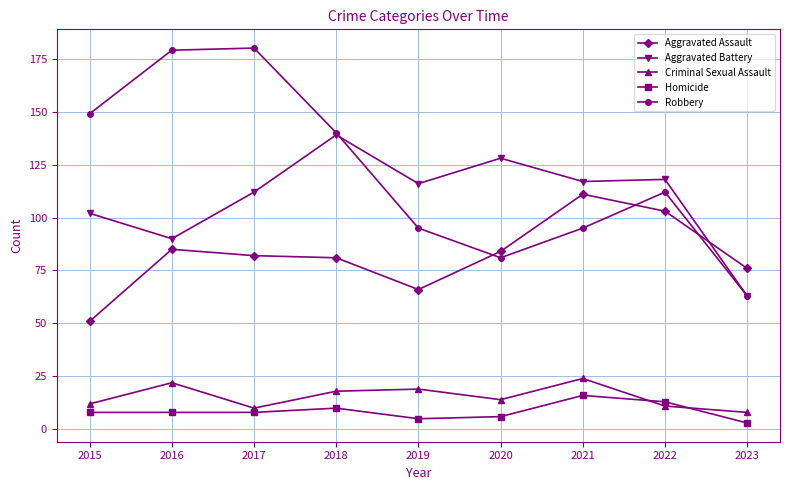

The Aggravated Assault series shows 67 at 2015. True or false?

False